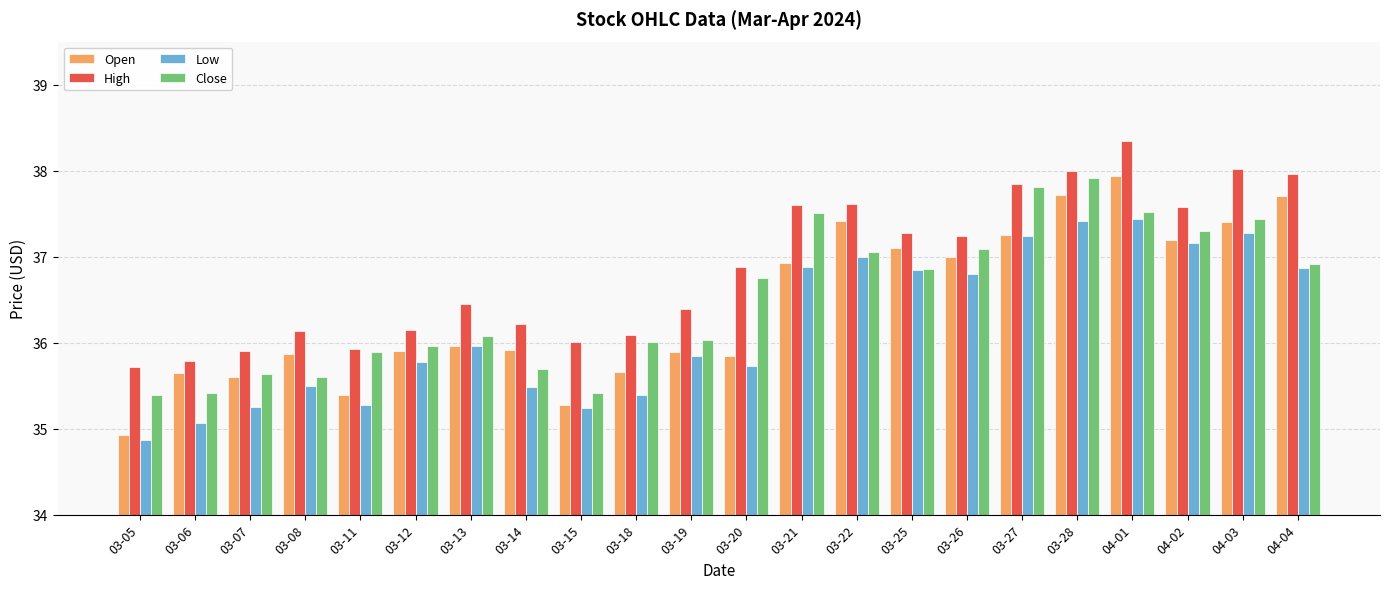

What is the approximate value of High at 03-07?

35.9